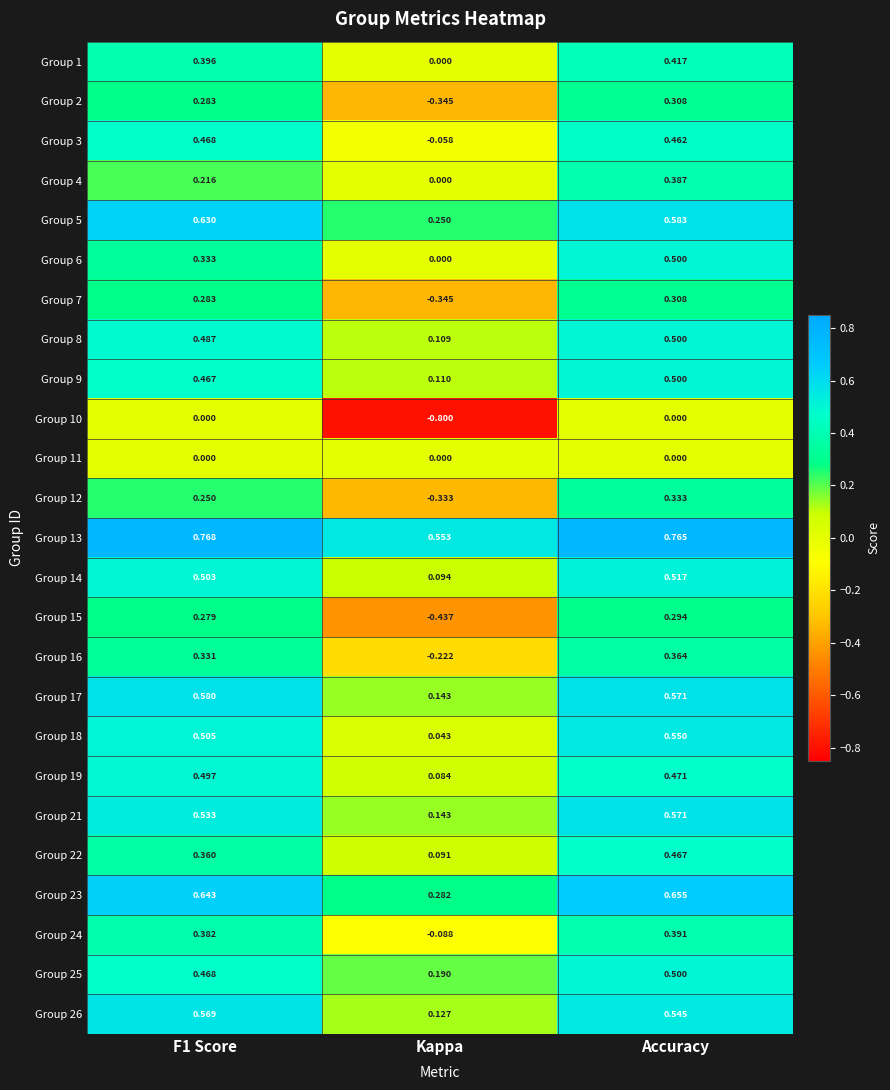

At which label is Group 6 closest to 0?

Kappa